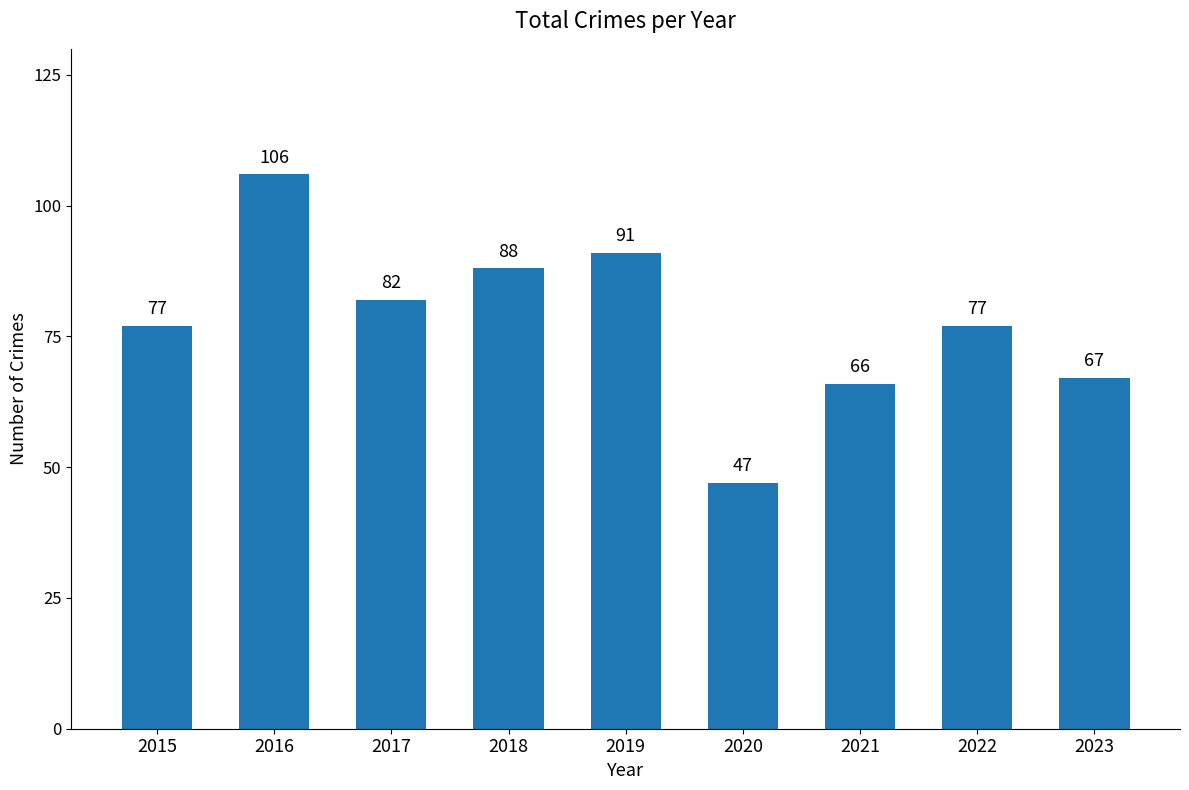

How many data points are less than 77?

3